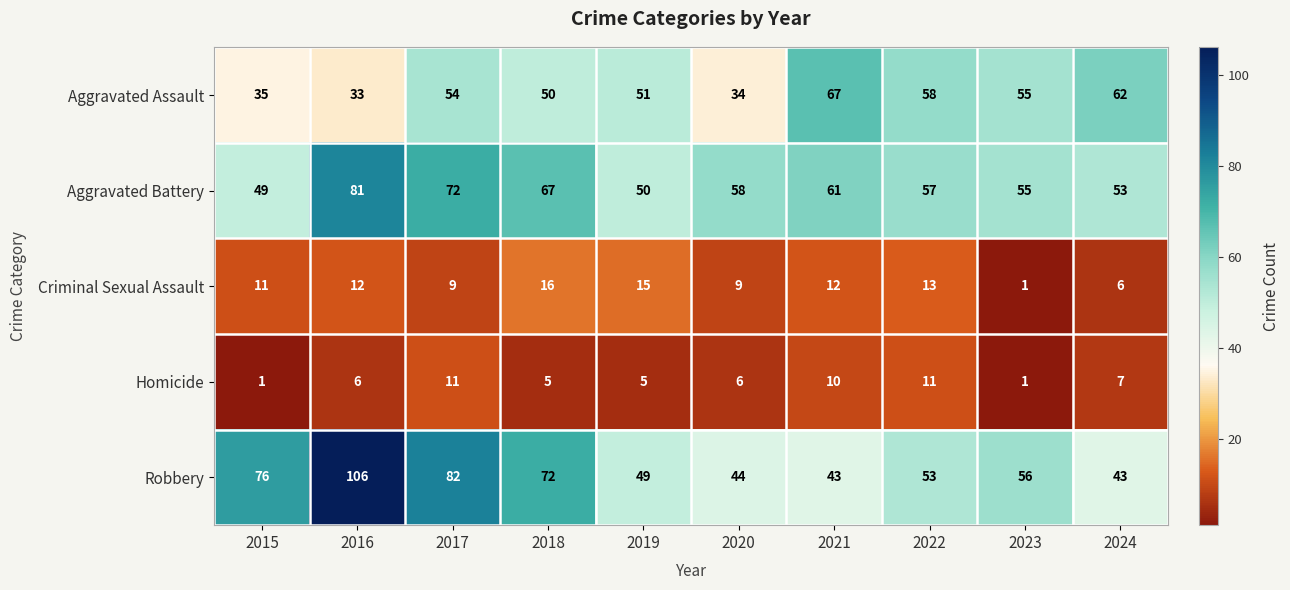

Rank the series at 2020 from lowest to highest value.

Homicide, Criminal Sexual Assault, Aggravated Assault, Robbery, Aggravated Battery